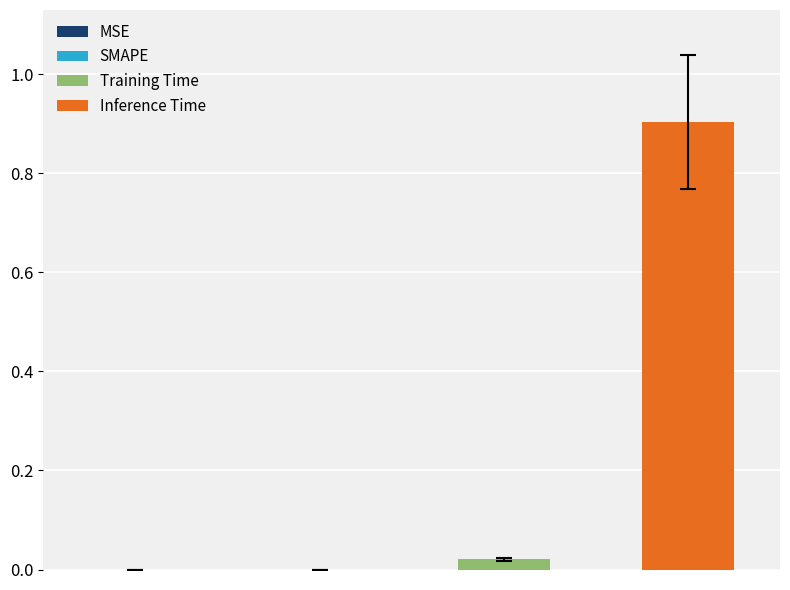

Count the number of categories in the chart.

1